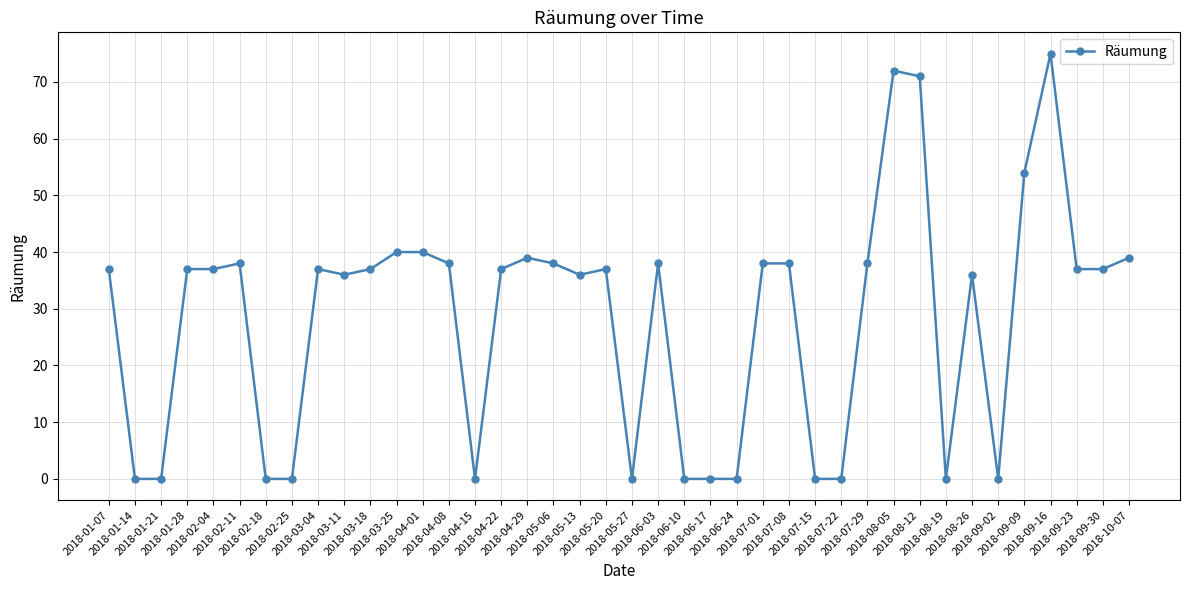

What is the value of the 19th point from the left?

36